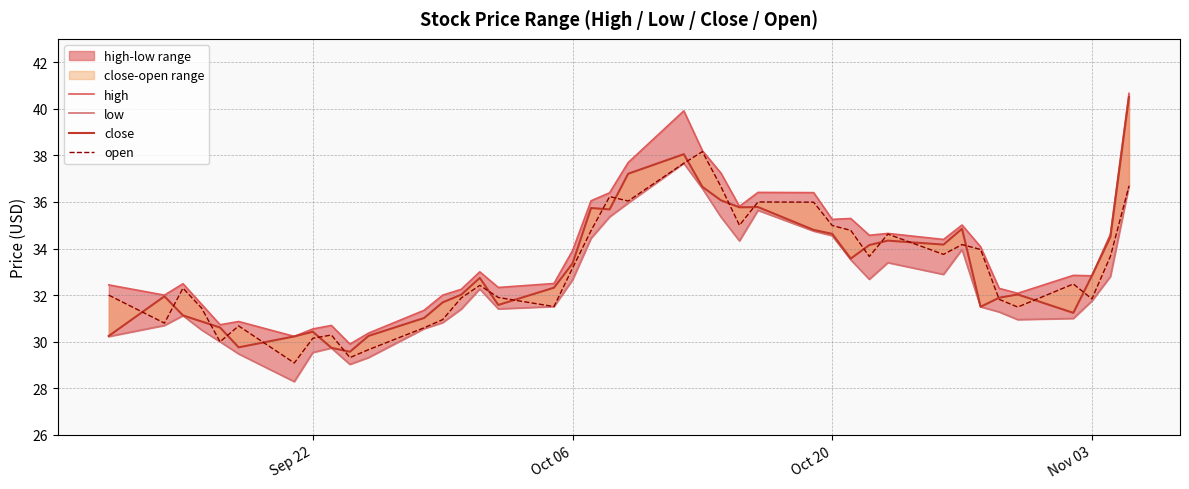

What is the sum of all close values?

1325.5